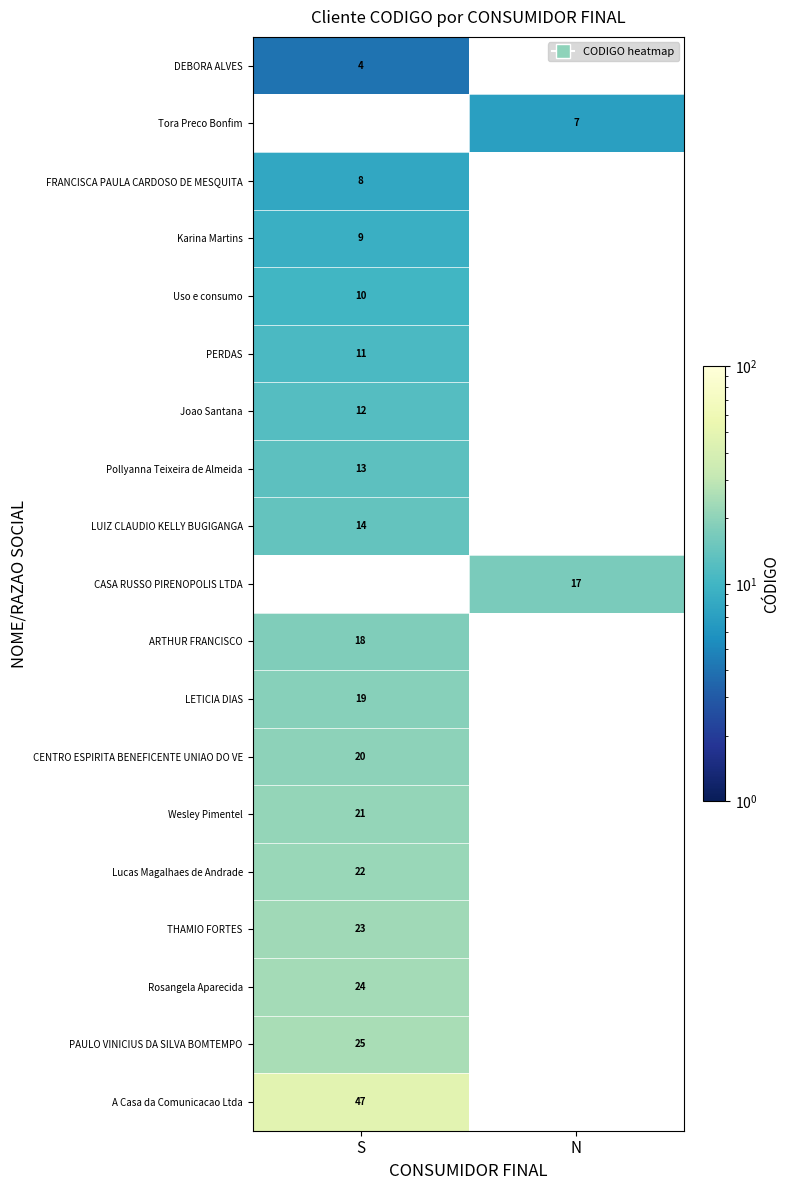

True or false: CASA RUSSO PIRENOPOLIS LTDA has a value of 17 at N.

True